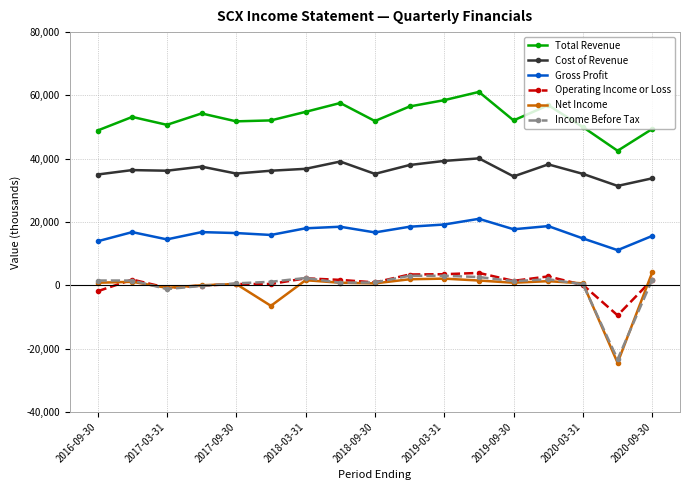

True or false: Income Before Tax and Cost of Revenue cross at least once.

False